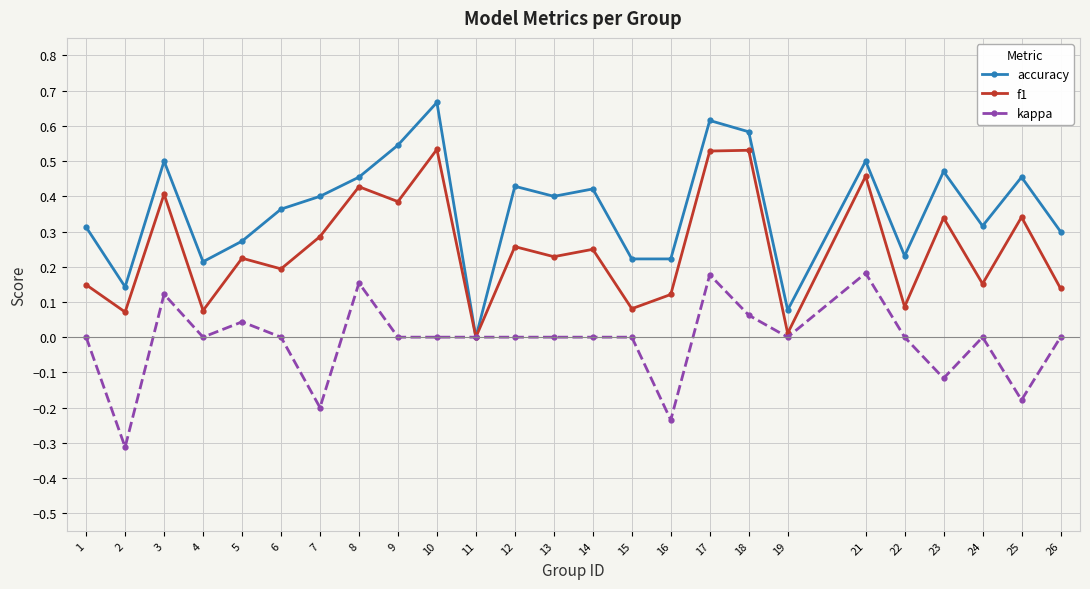

What are all the series names shown in the legend?

accuracy, f1, kappa